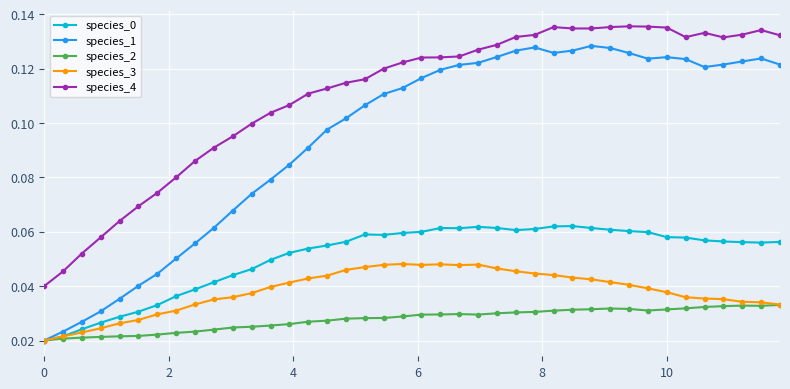

Which series has the largest range (max minus min)?

species_1